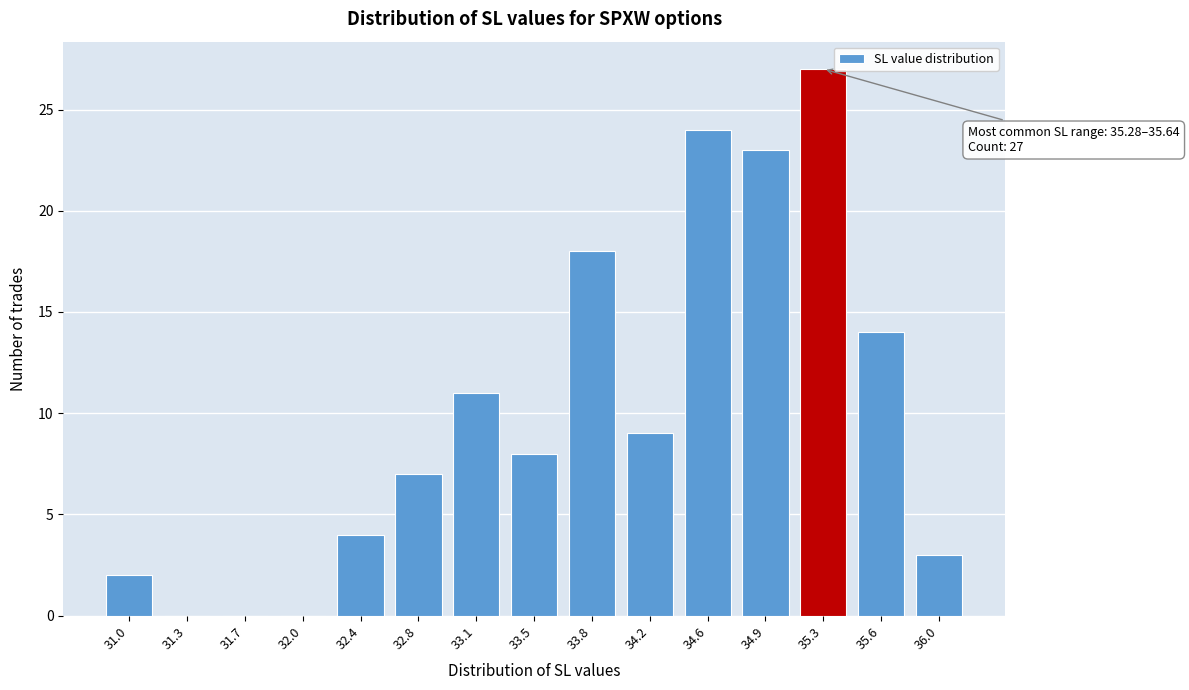

Reading left to right, transcribe all the data shown in this chart.

31.0=2	31.3=0	31.7=0	32.0=0	32.4=4	32.8=7	33.1=11	33.5=8	33.8=18	34.2=9	34.6=24	34.9=23	35.3=27	35.6=14	36.0=3